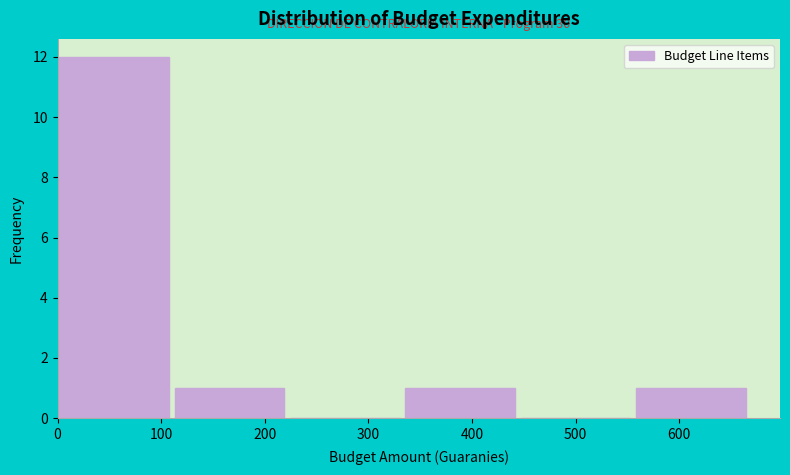

Over which range of the x-axis is the bar tallest?

0 to 110